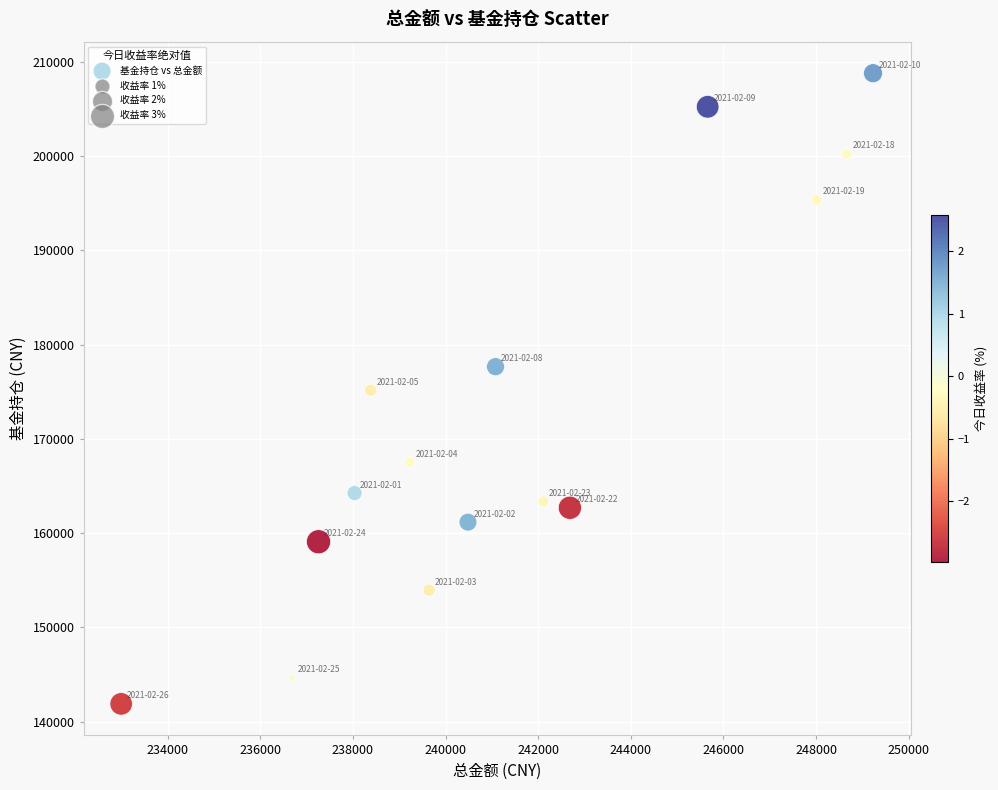

What is the range of Y values (max minus min)?

66924.6